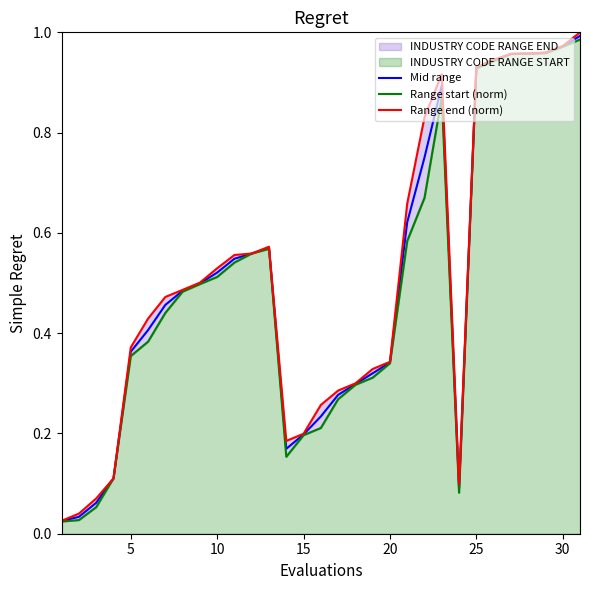

Is it true that Mid range equals 0.2 at 10?

False